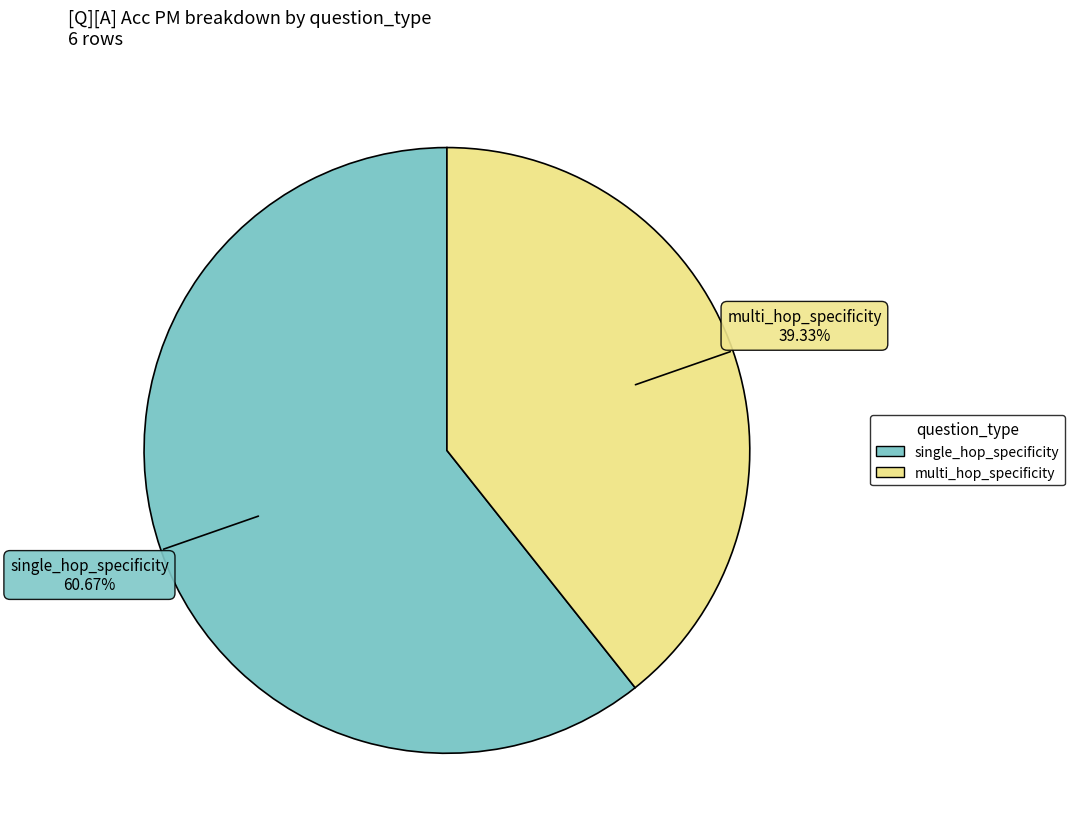

Count the number of slices in the pie.

2